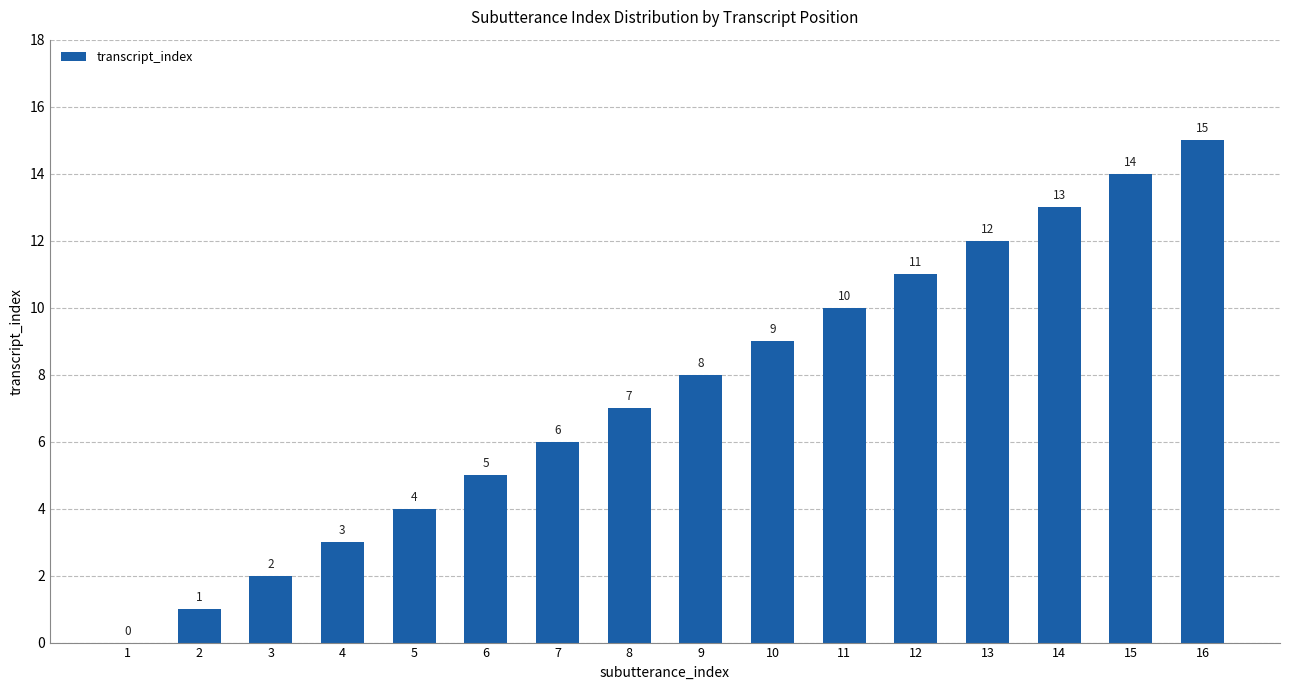

What is the greatest value displayed?

15